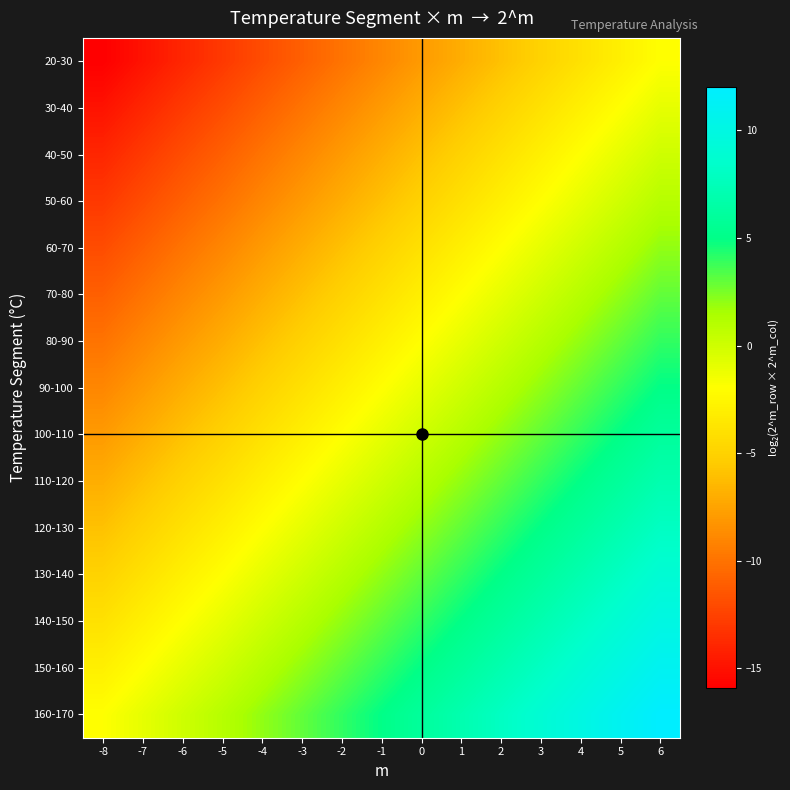

Between -8 and -6, which is larger?

-6